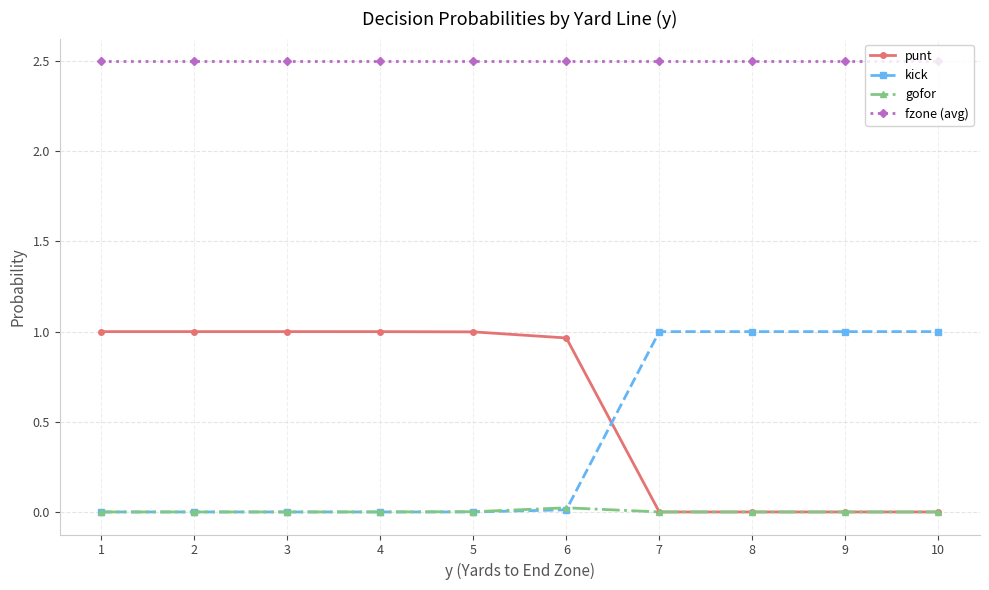

What is the average value of the kick series?

0.4